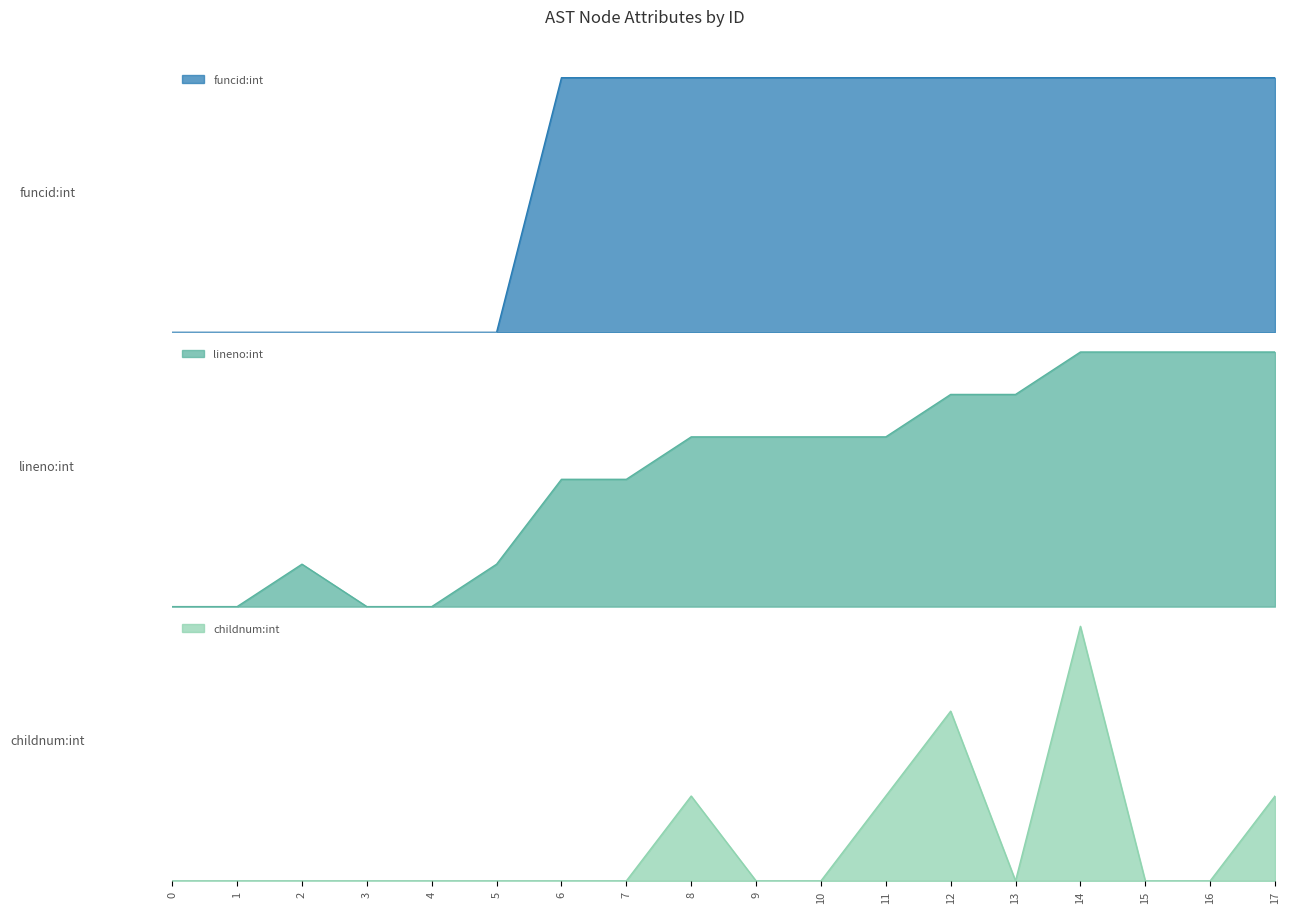

At how many categories does at least one series exceed 4?

6